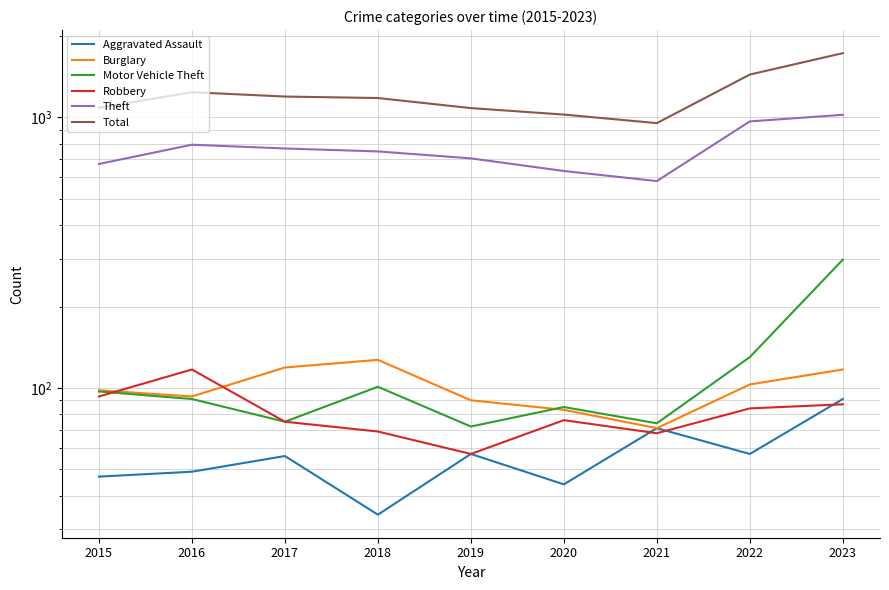

In Burglary, how many points are higher than both neighbors (excluding endpoints)?

1